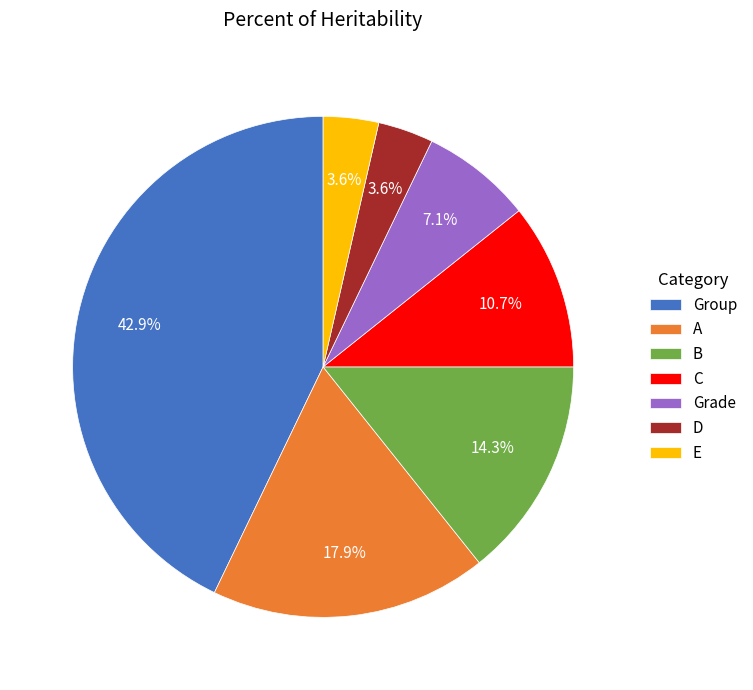

Which slice is the largest?

Group